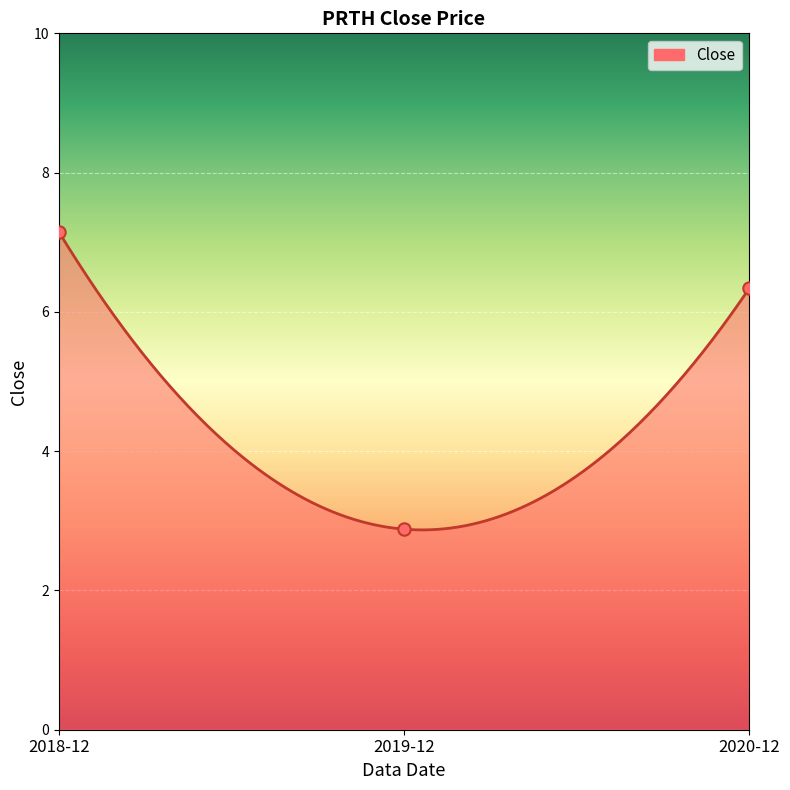

What is the change in value from 2018-12 to 2020-12?

-0.8